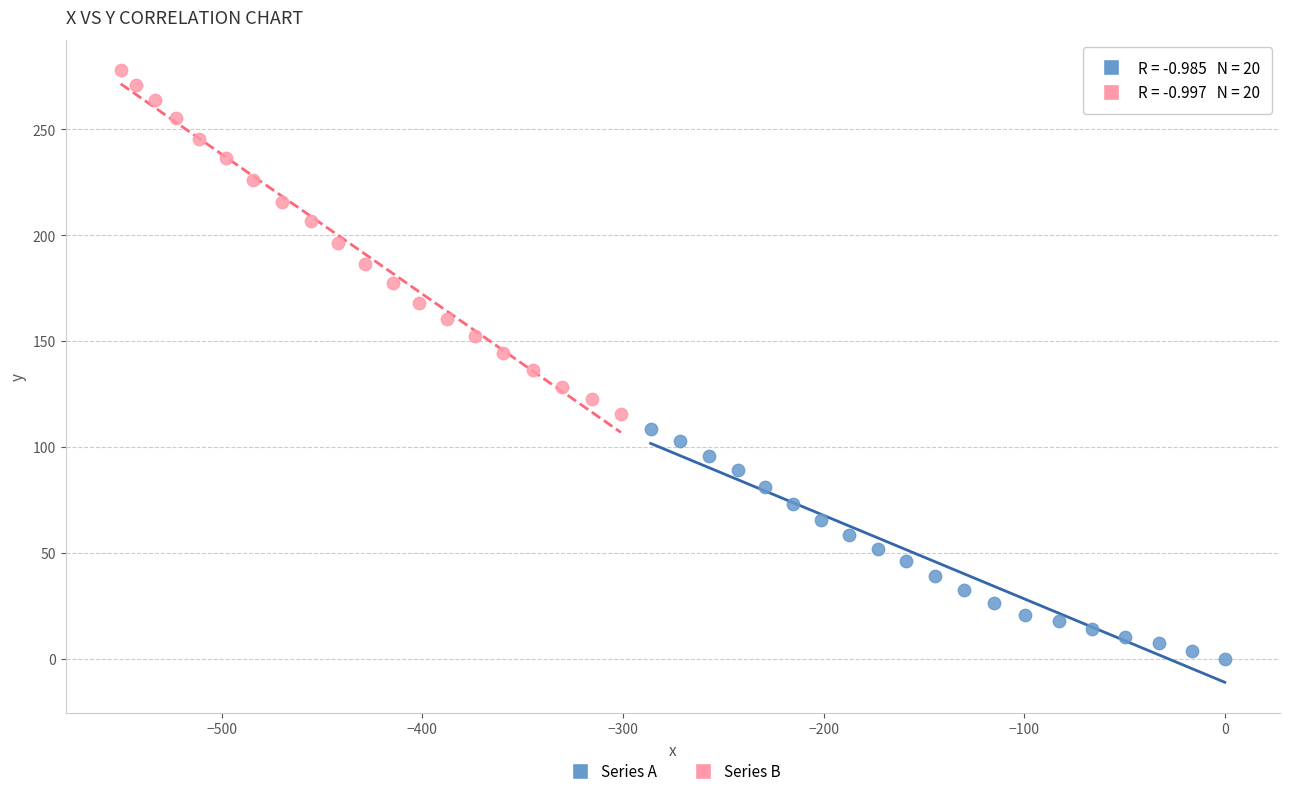

Which series has the largest Y range (max minus min)?

Series B